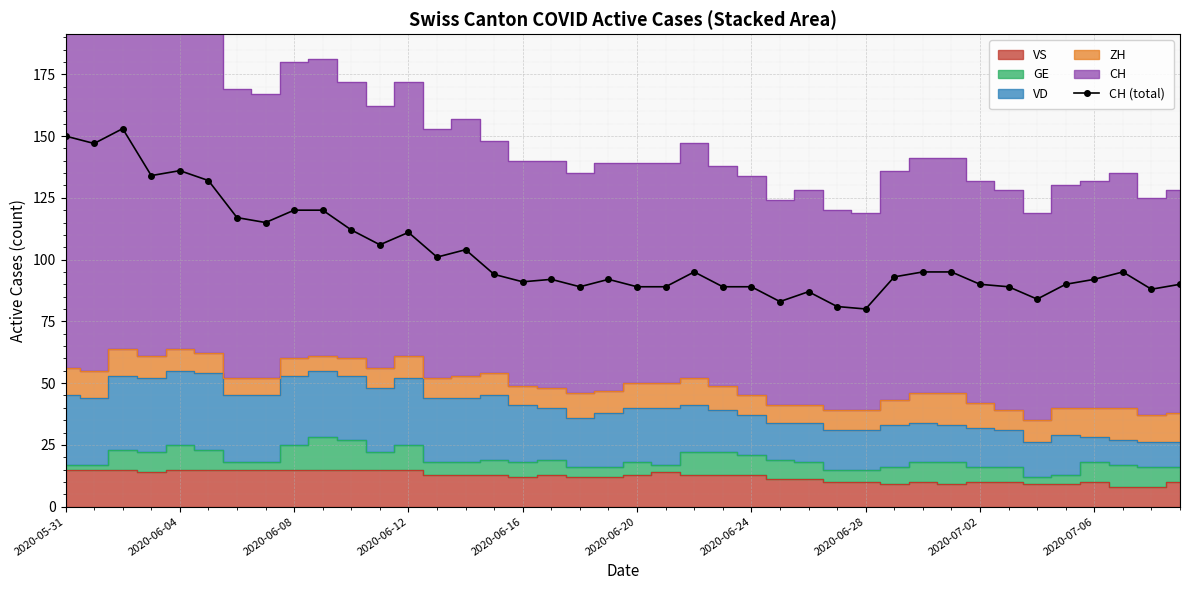

What is the change in value from 18 to 27?

-8